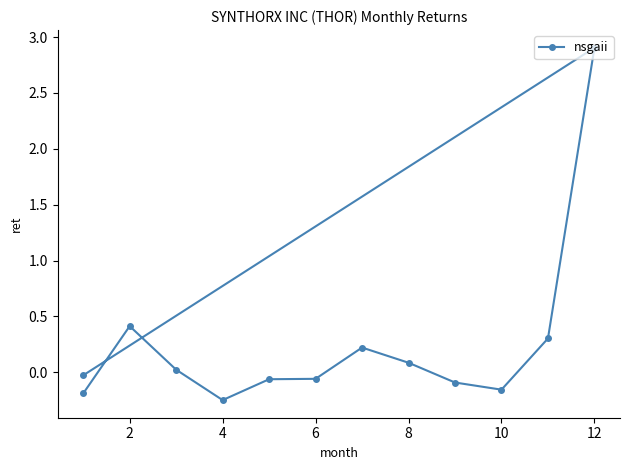

True or false: the data shows 0.0 at 4.

False